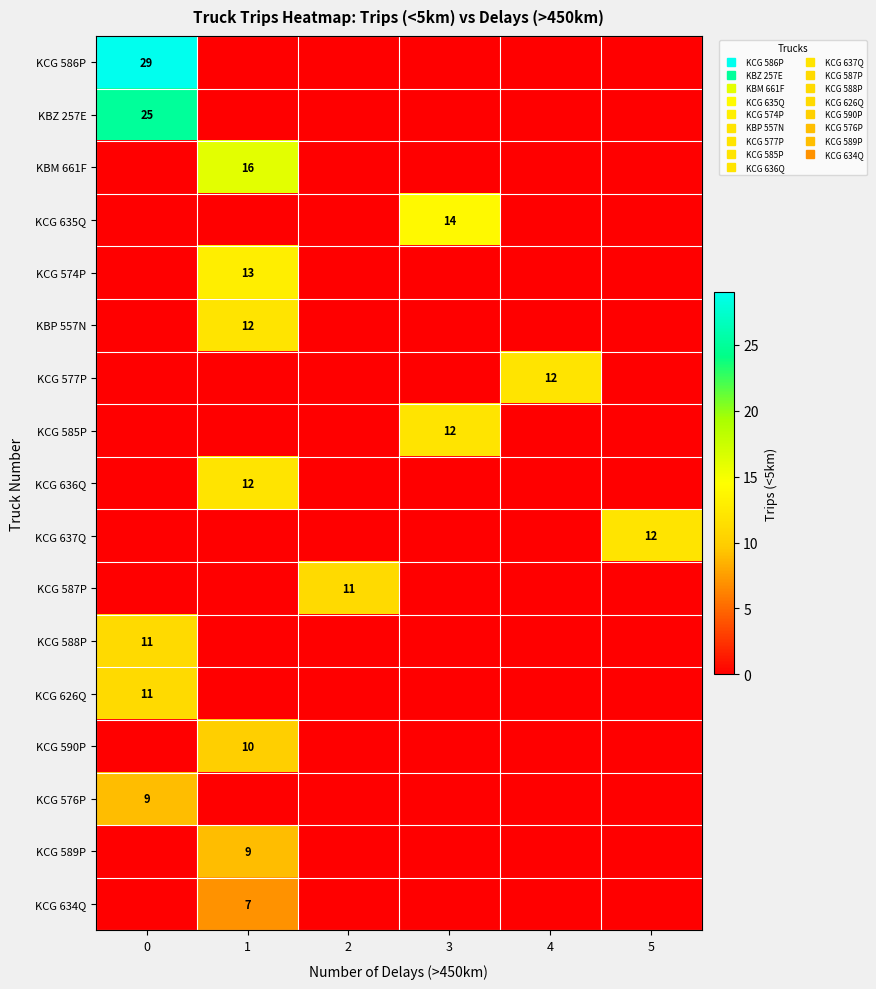

Which category has the lowest value across all series?

1